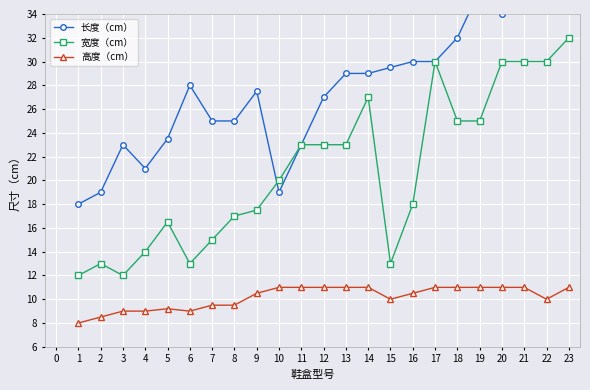

What is the sum of all 宽度（cm） values?

479.0